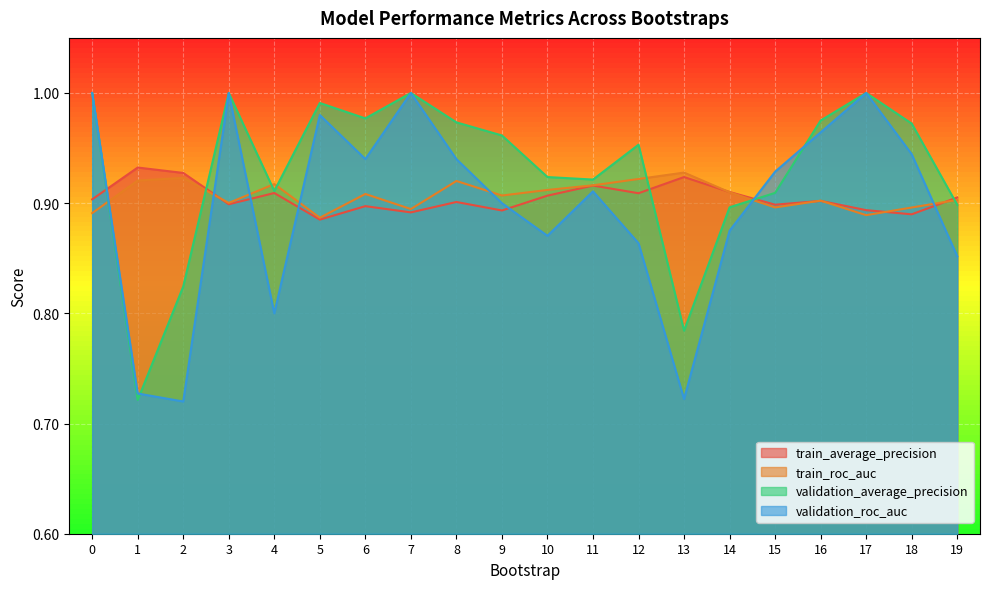

Reading left to right, list all the values displayed in this chart.

train_average_precision: 0.9	0.9	0.9	0.9	0.9	0.9	0.9	0.9	0.9	0.9	0.9	0.9	0.9	0.9	0.9	0.9	0.9	0.9	0.9	0.9
train_roc_auc: 0.9	0.9	0.9	0.9	0.9	0.9	0.9	0.9	0.9	0.9	0.9	0.9	0.9	0.9	0.9	0.9	0.9	0.9	0.9	0.9
validation_average_precision: 1.0	0.7	0.8	1.0	0.9	1.0	1.0	1.0	1.0	1.0	0.9	0.9	1.0	0.8	0.9	0.9	1.0	1.0	1.0	0.9
validation_roc_auc: 1.0	0.7	0.7	1.0	0.8	1.0	0.9	1.0	0.9	0.9	0.9	0.9	0.9	0.7	0.9	0.9	1.0	1.0	0.9	0.9